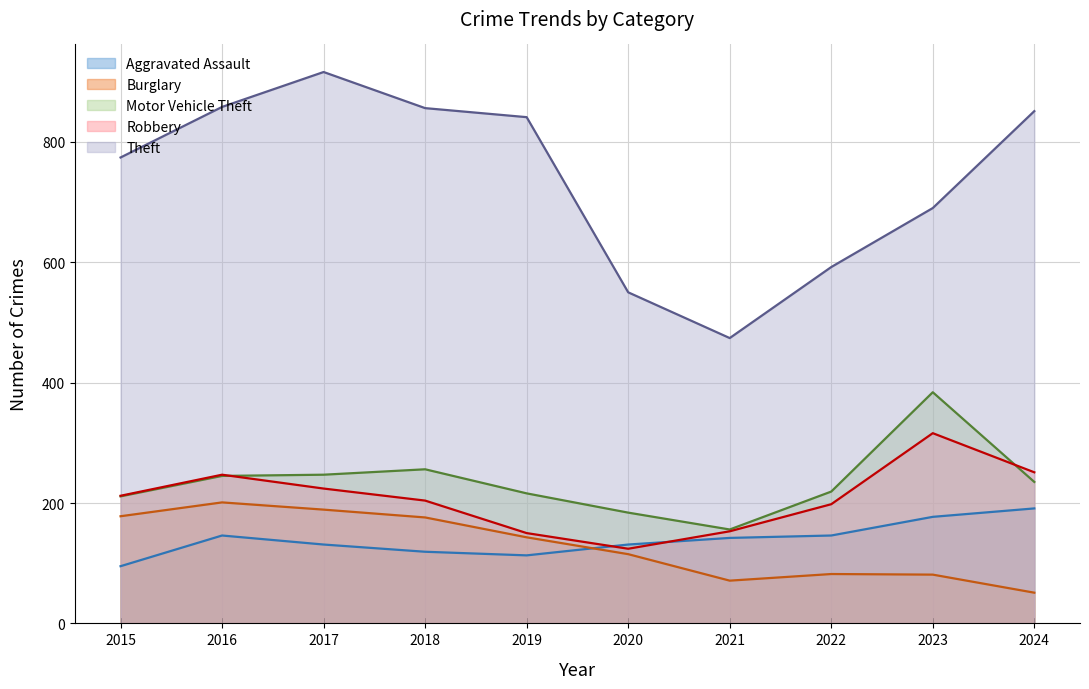

What is the difference between the second highest and second lowest values in the Burglary series?

118